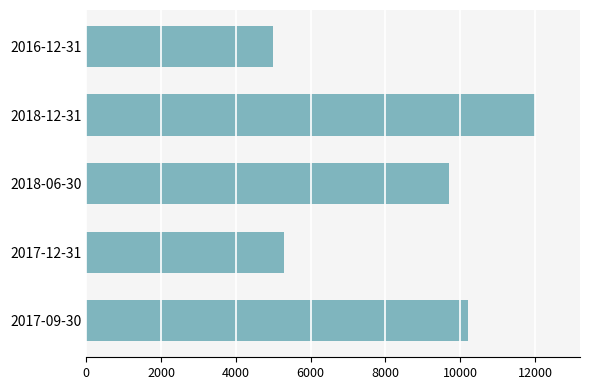

Approximately how many times larger is the value at 2018-12-31 compared to 2017-12-31?

2.3